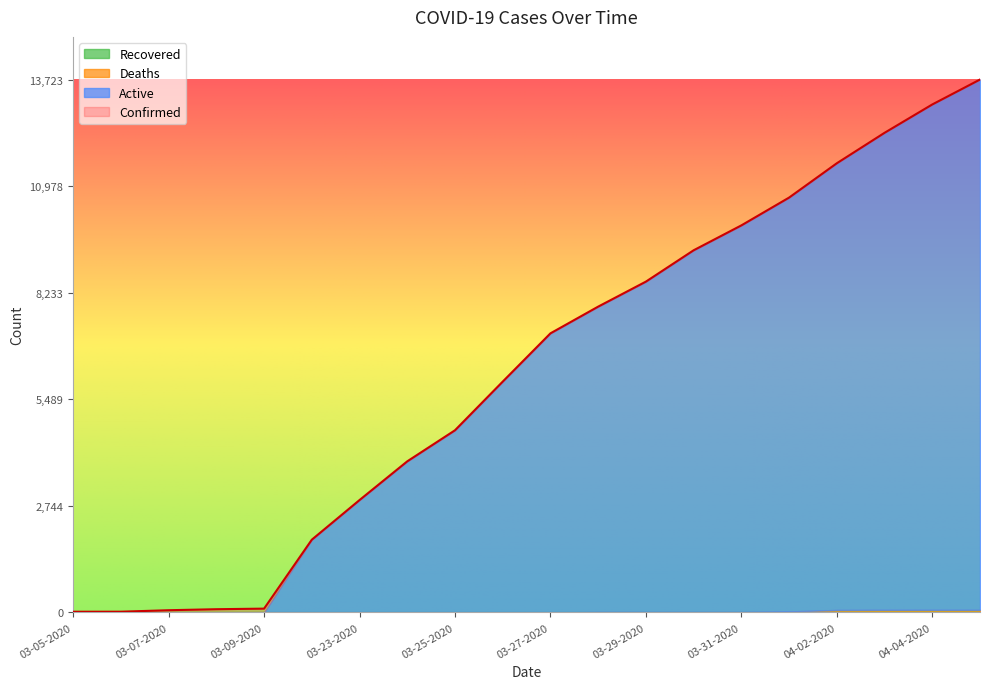

True or false: Recovered has more than 1 interior local peaks.

False